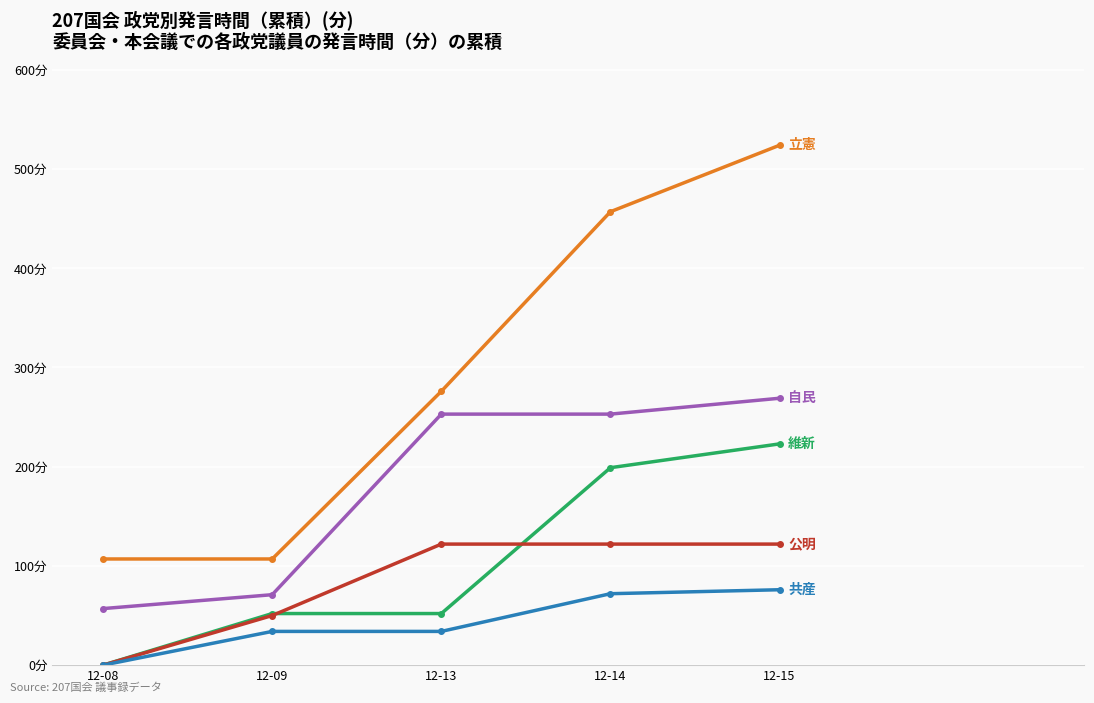

Is this an area chart (filled region under the line)?

No